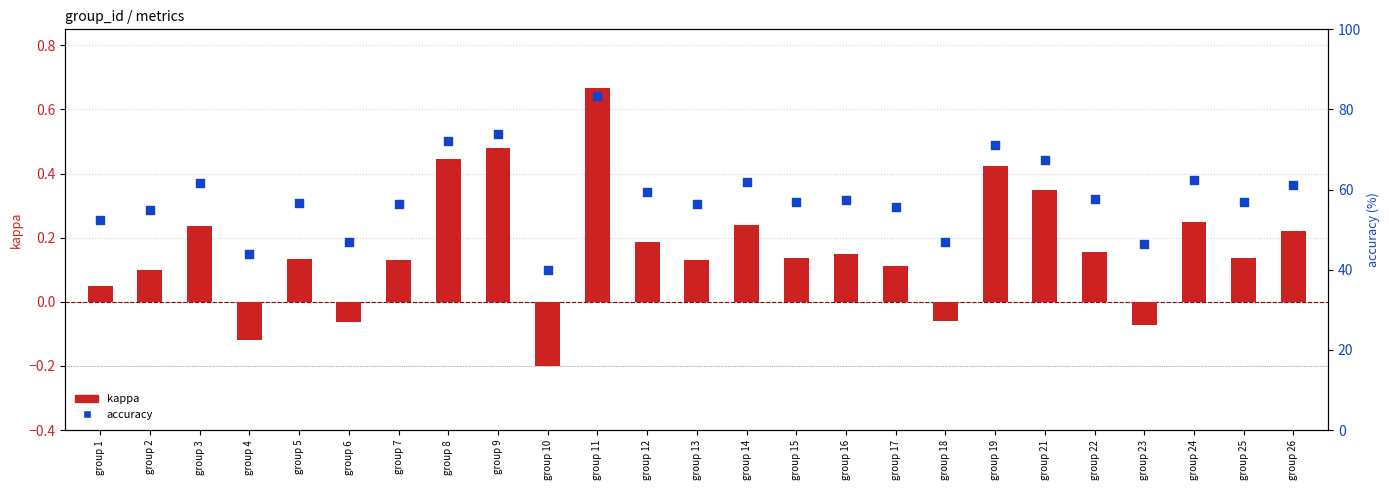

What are all the series names shown in the legend?

kappa, accuracy